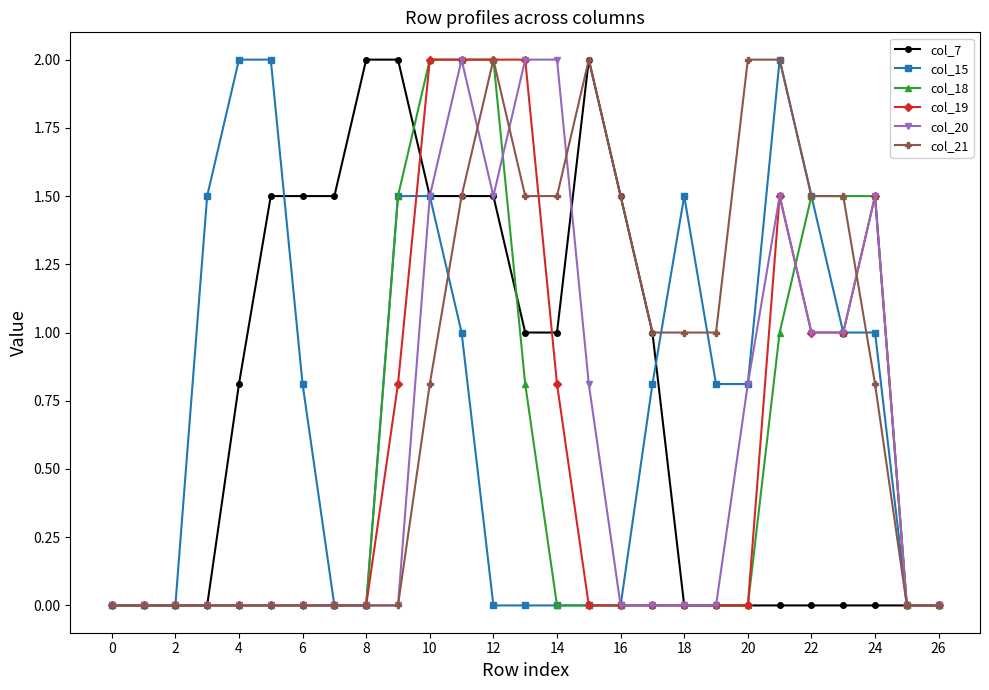

What is the highest value of the col_20 series?

2.0